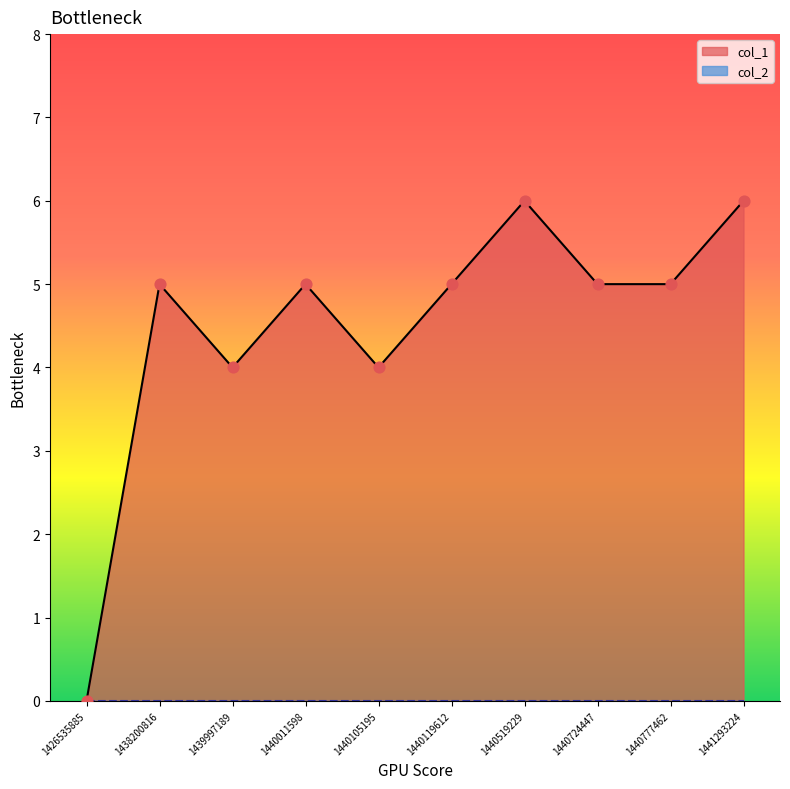

Approximately how many times larger is the value at 1440011598 compared to 1439997189?

1.2